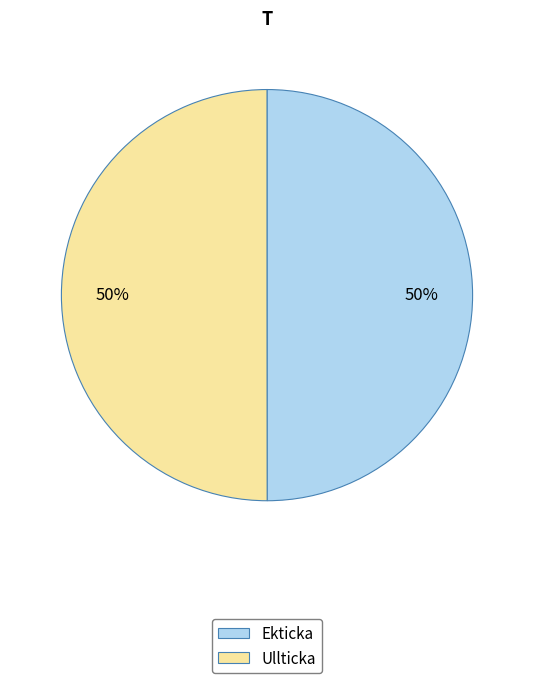

Count the number of slices in the pie.

2